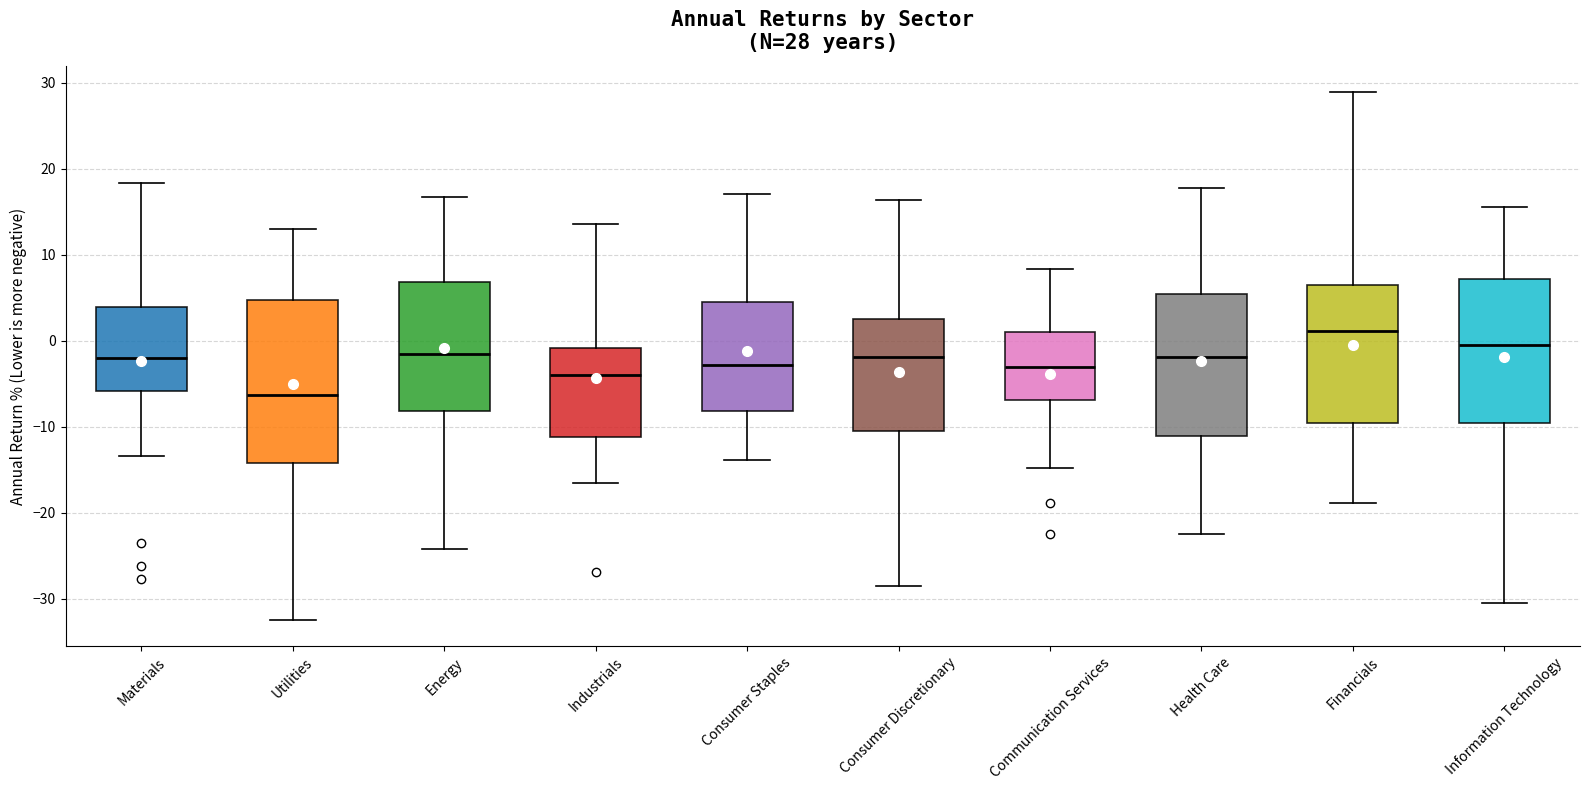

Which box has the lowest median line?

Utilities